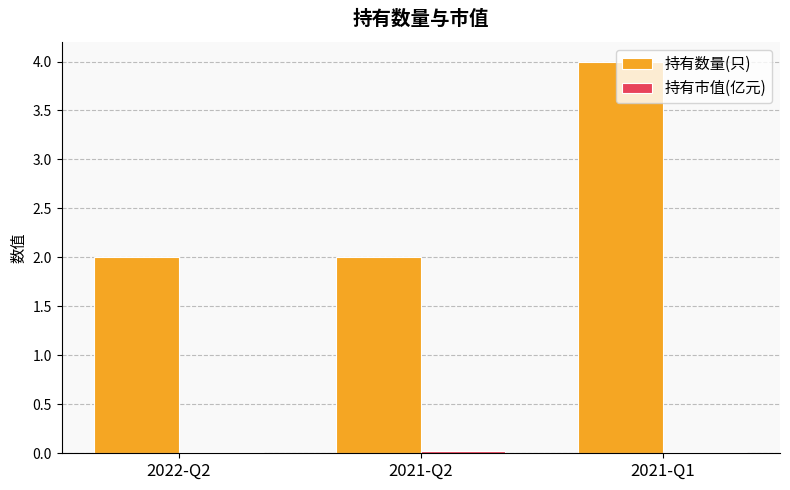

At which category is the sum across all series the highest?

2021-Q1